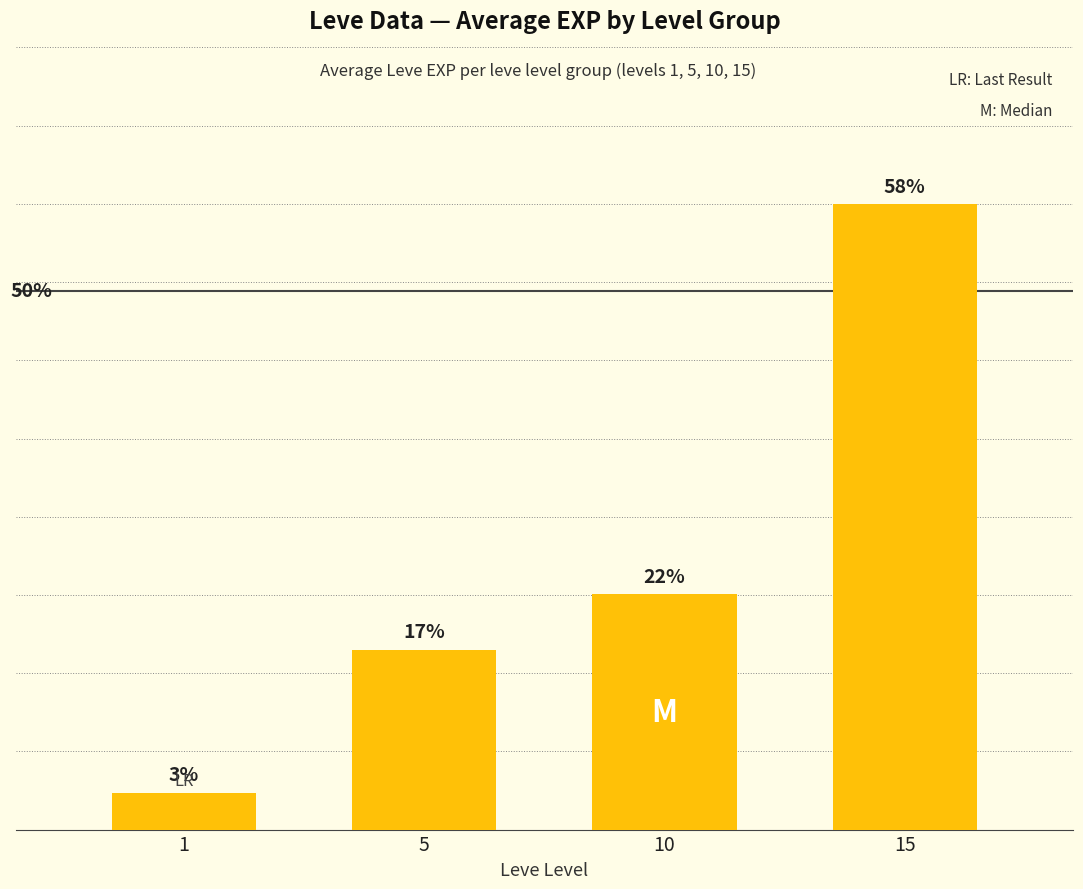

Does the chart contain any negative values?

No